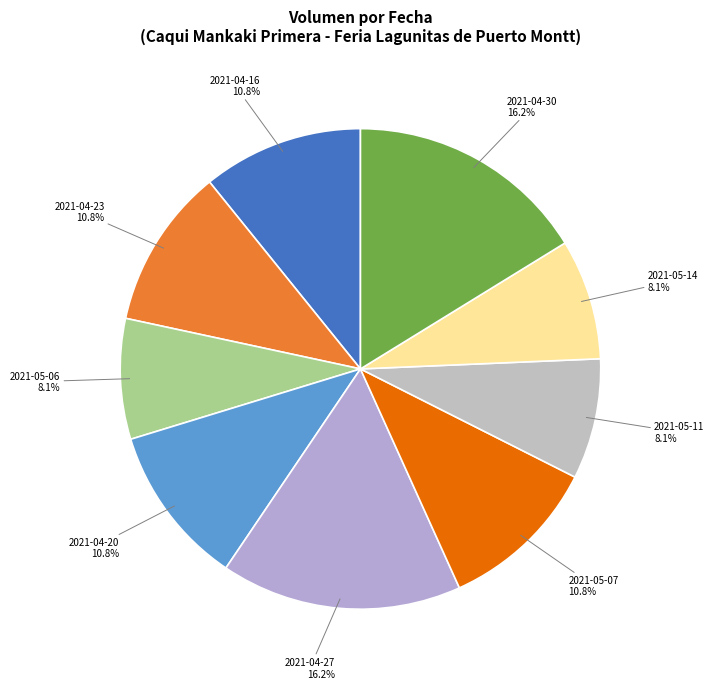

What is the total percentage of 2021-04-30 and 2021-04-23?

27.0%